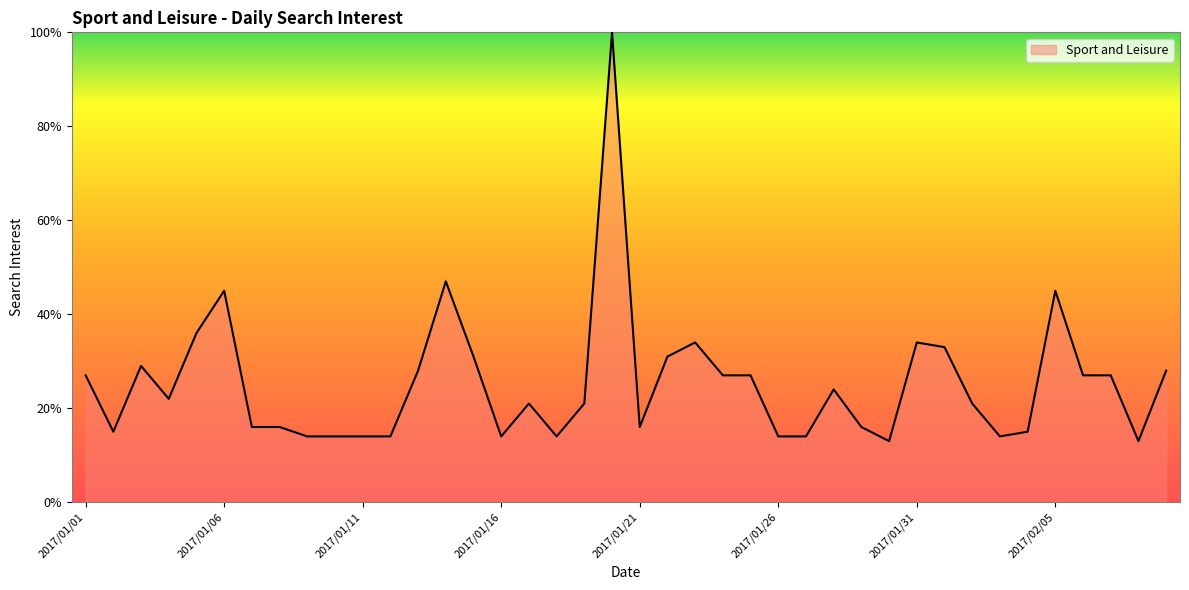

What is the greatest value displayed?

100